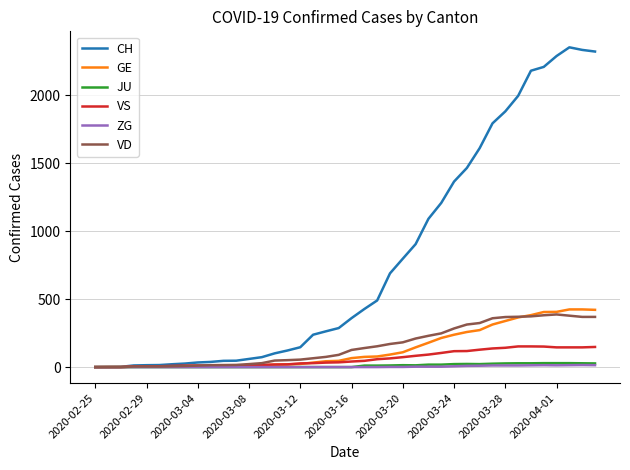

Which series has the largest range (max minus min)?

CH